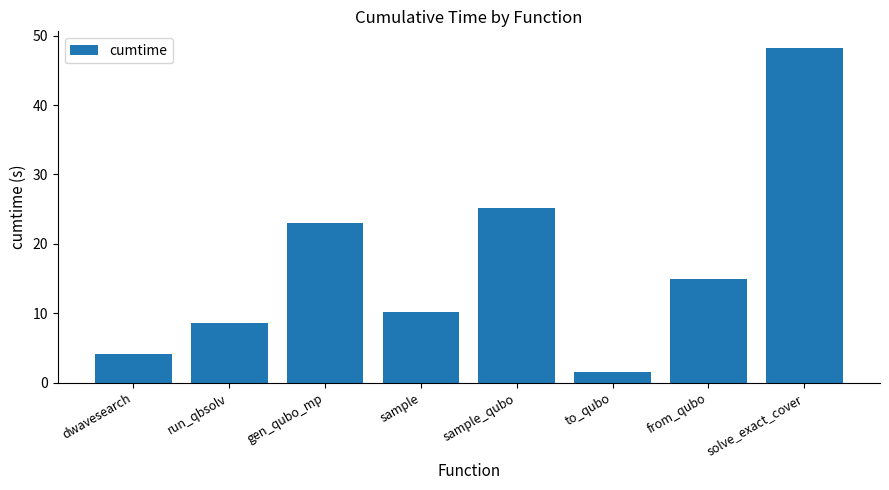

What is the label of the 5th bar from the left?

sample_qubo